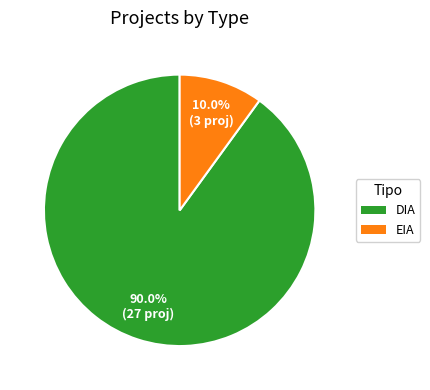

Is it true that EIA is 1% of the pie?

False